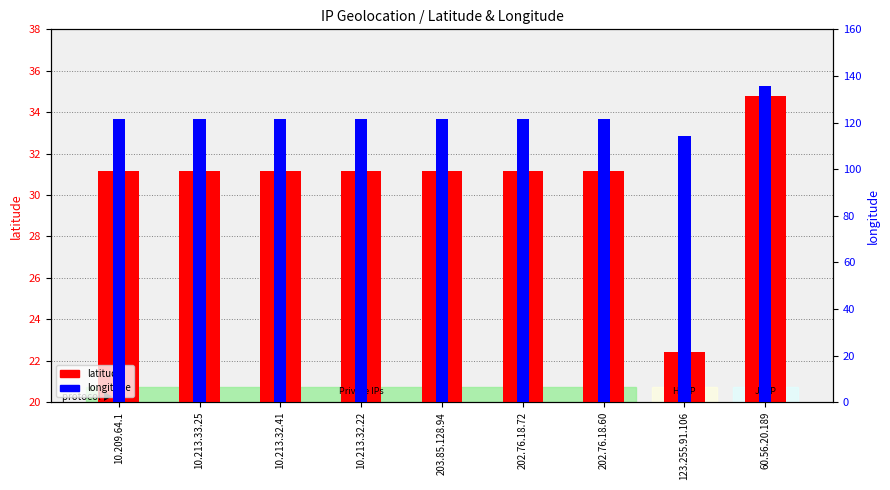

Rank the series by their maximum value, from lowest to highest.

latitude, longitude